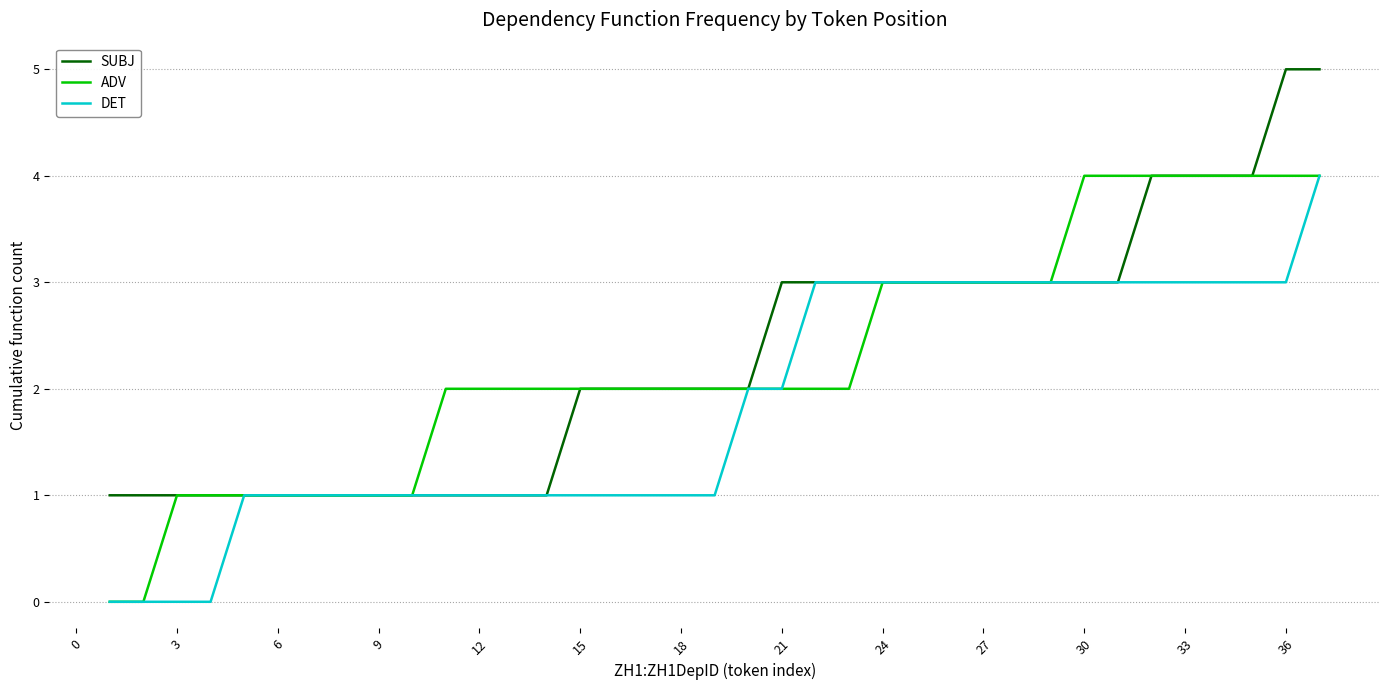

Reading left to right, what are all the values shown in this chart?

SUBJ: 1	1	1	1	1	1	1	1	1	1	1	1	1	1	2	2	2	2	2	2	3	3	3	3	3	3	3	3	3	3	3	4	4	4	4	5	5
ADV: 0	0	1	1	1	1	1	1	1	1	2	2	2	2	2	2	2	2	2	2	2	2	2	3	3	3	3	3	3	4	4	4	4	4	4	4	4
DET: 0	0	0	0	1	1	1	1	1	1	1	1	1	1	1	1	1	1	1	2	2	3	3	3	3	3	3	3	3	3	3	3	3	3	3	3	4